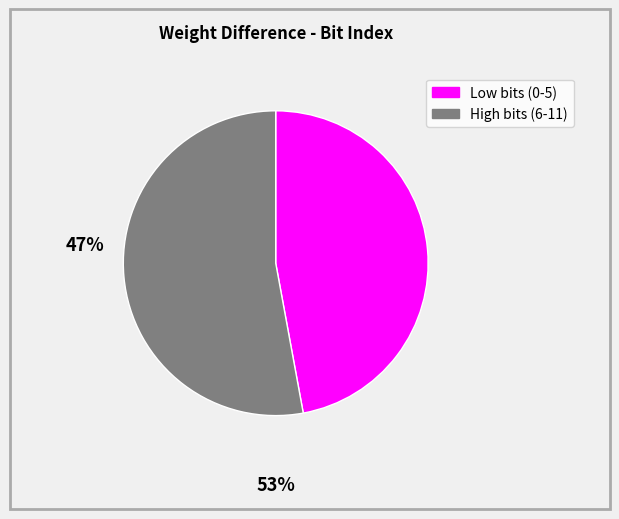

Is there any slice that represents more than half of the pie?

Yes